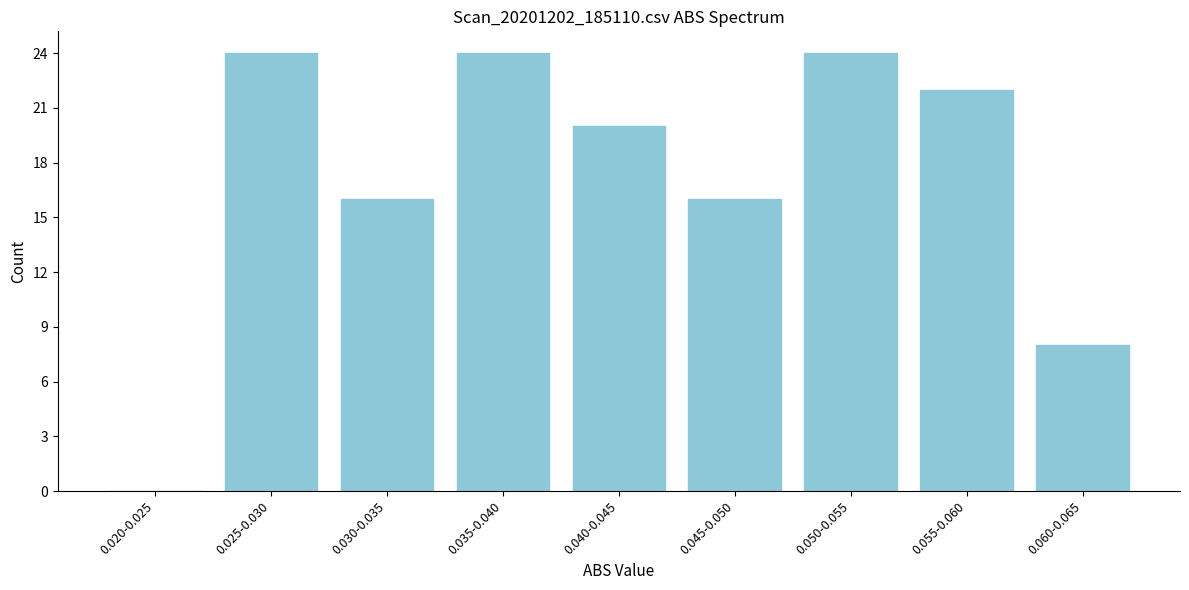

Reading left to right, transcribe all the data shown in this chart.

0.020-0.025=0	0.025-0.030=24	0.030-0.035=16	0.035-0.040=24	0.040-0.045=20	0.045-0.050=16	0.050-0.055=24	0.055-0.060=22	0.060-0.065=8